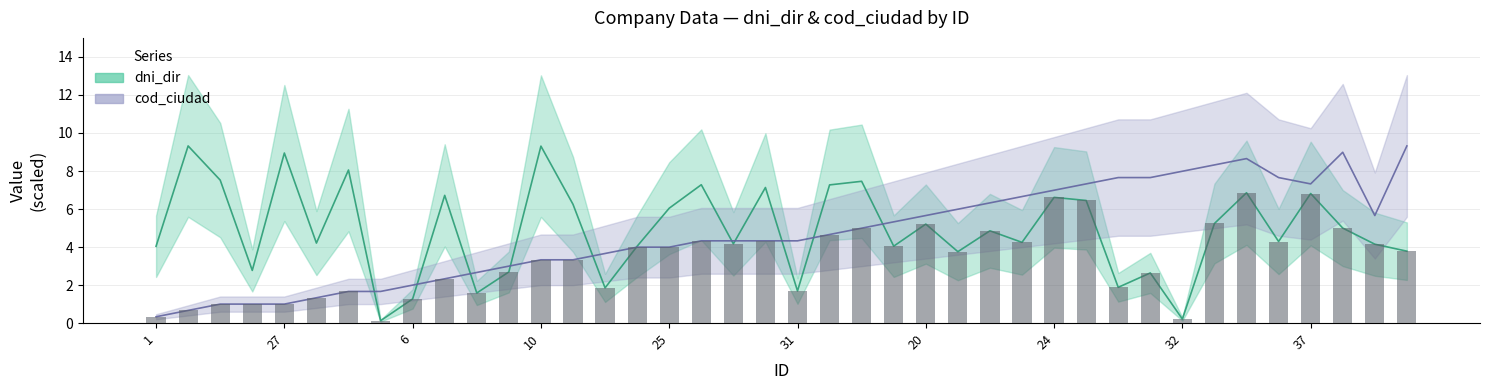

Rank the categories by dni_dir_scaled value from lowest to highest.

11, 32, 6, 8, 31, 12, 30, 33, 9, 16, 21, 40, 1, 13, 19, 39, 18, 4, 23, 36, 22, 38, 20, 34, 25, 26, 28, 24, 7, 37, 35, 29, 15, 14, 17, 3, 5, 27, 10, 2